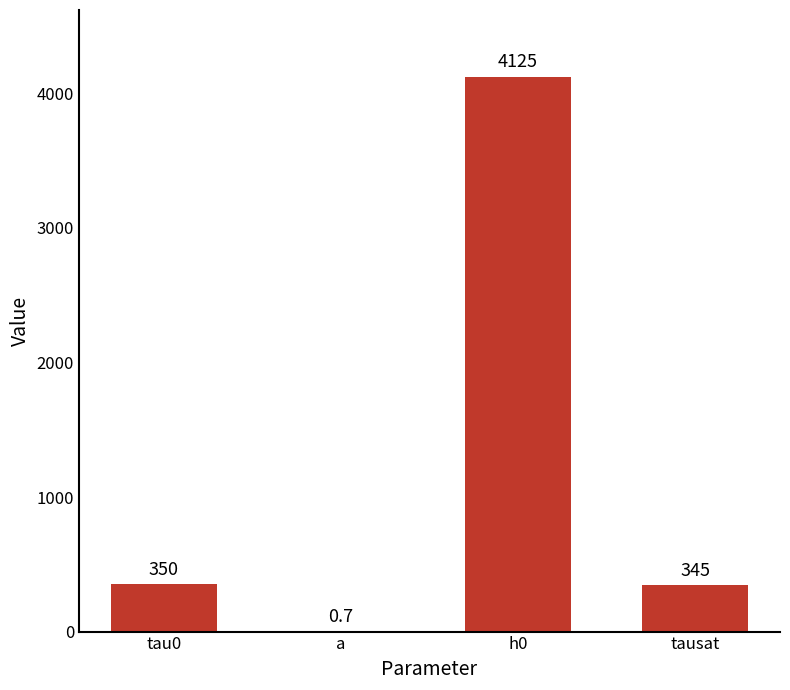

Between h0 and tausat, which is larger?

h0